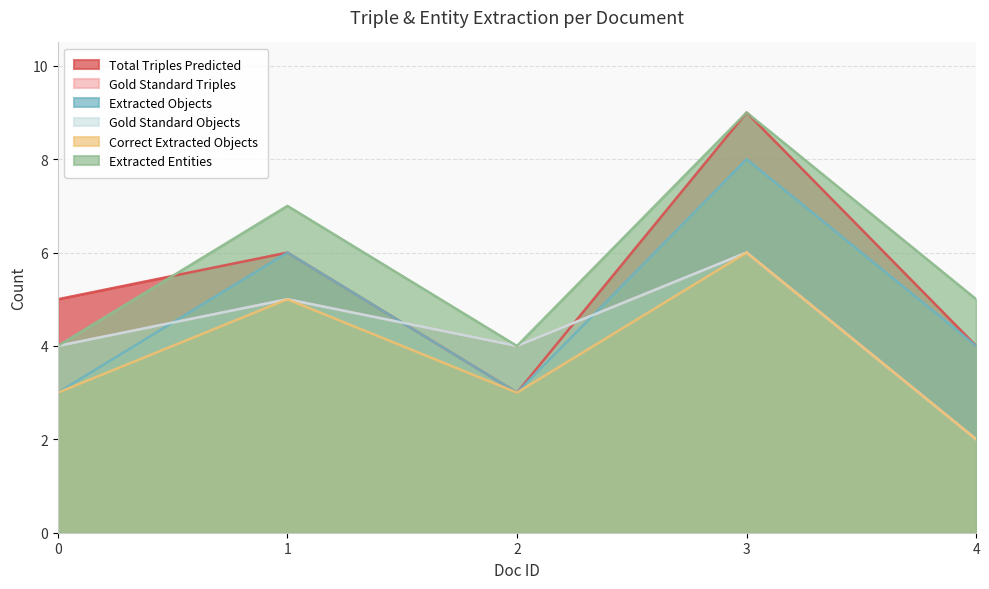

What is the difference between the maximum and minimum values in the Total Triples Predicted series?

6